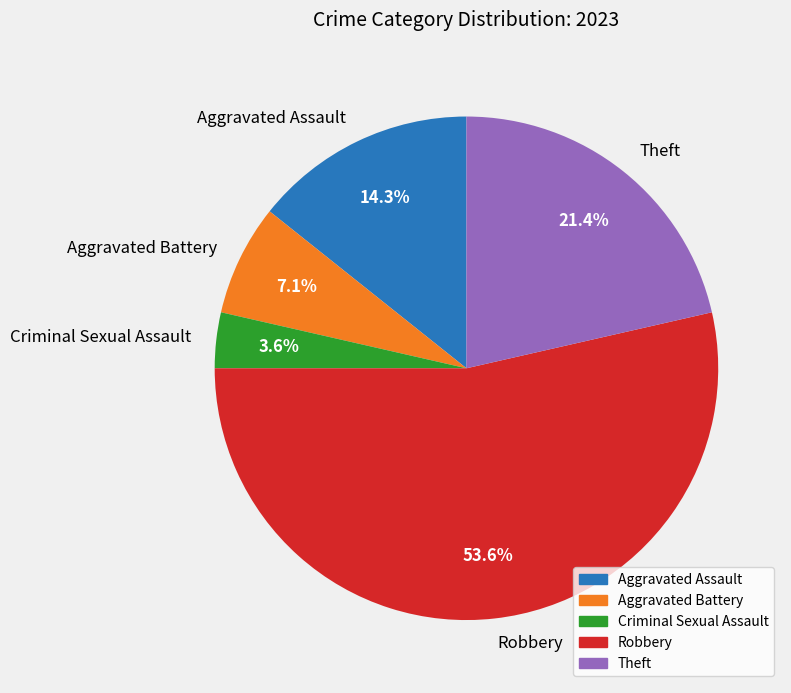

Rank the categories by value from lowest to highest.

Criminal Sexual Assault, Aggravated Battery, Aggravated Assault, Theft, Robbery